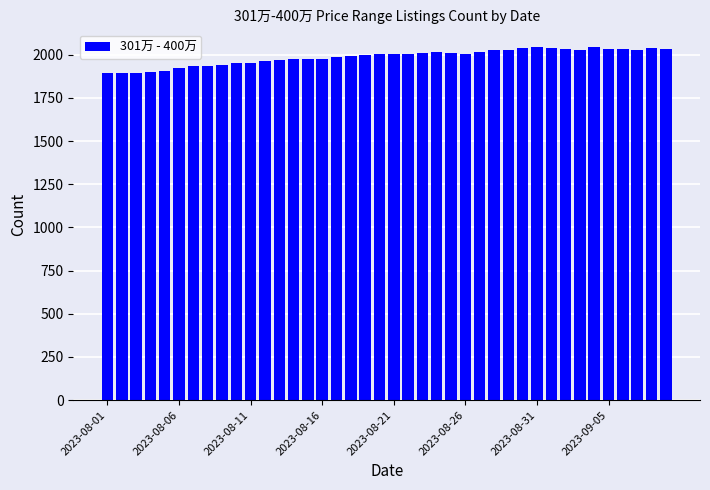

What is the difference between the second highest and minimum values?

150